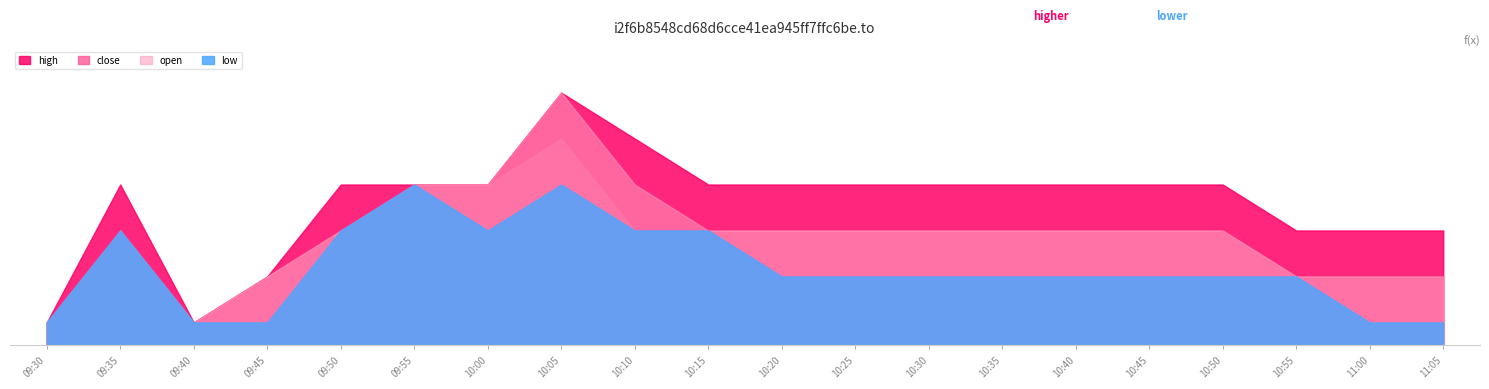

What is the label of the 17th point from the right?

09:45